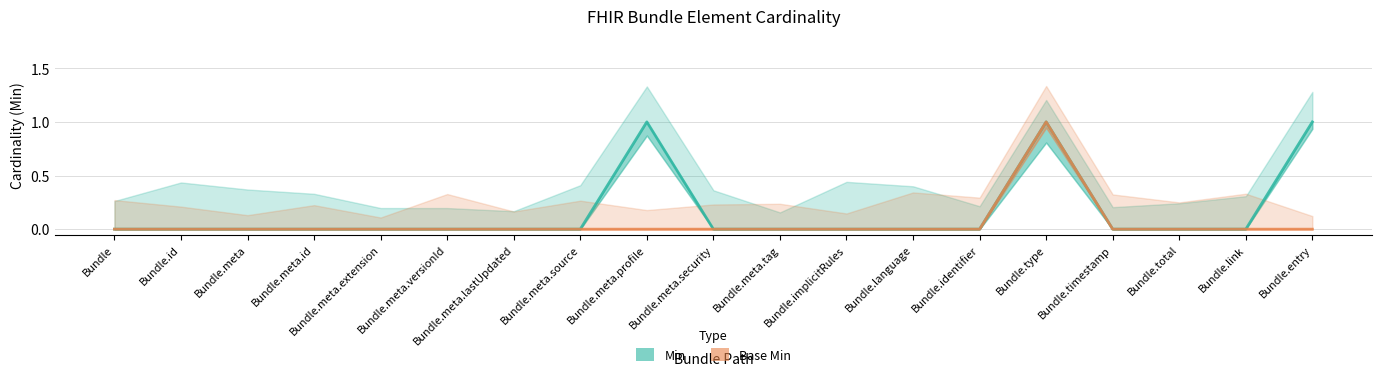

Rank the series at Bundle.identifier from highest to lowest value.

Min, Base Min